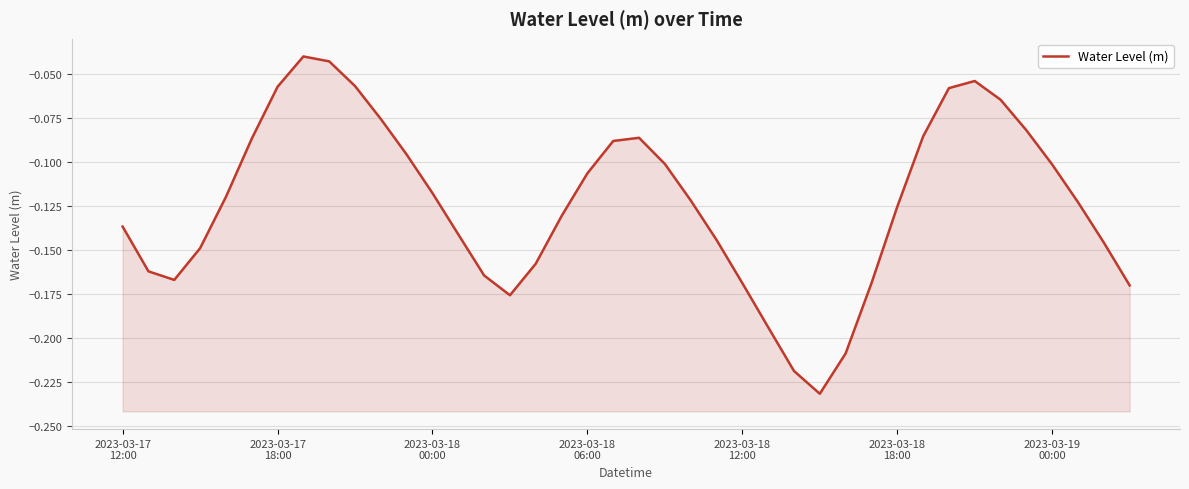

Rank the categories by value from lowest to highest.

27, 26, 28, 25, 15, 39, 29, 24, 2023-03-18
00:00, 14, 2023-03-17
18:00, 16, 2023-03-18
06:00, 38, 23, 13, 2023-03-17
12:00, 17, 30, 37, 22, 2023-03-18
12:00, 12, 18, 36, 21, 11, 19, 2023-03-18
18:00, 20, 31, 35, 10, 34, 32, 2023-03-19
00:00, 9, 33, 8, 7